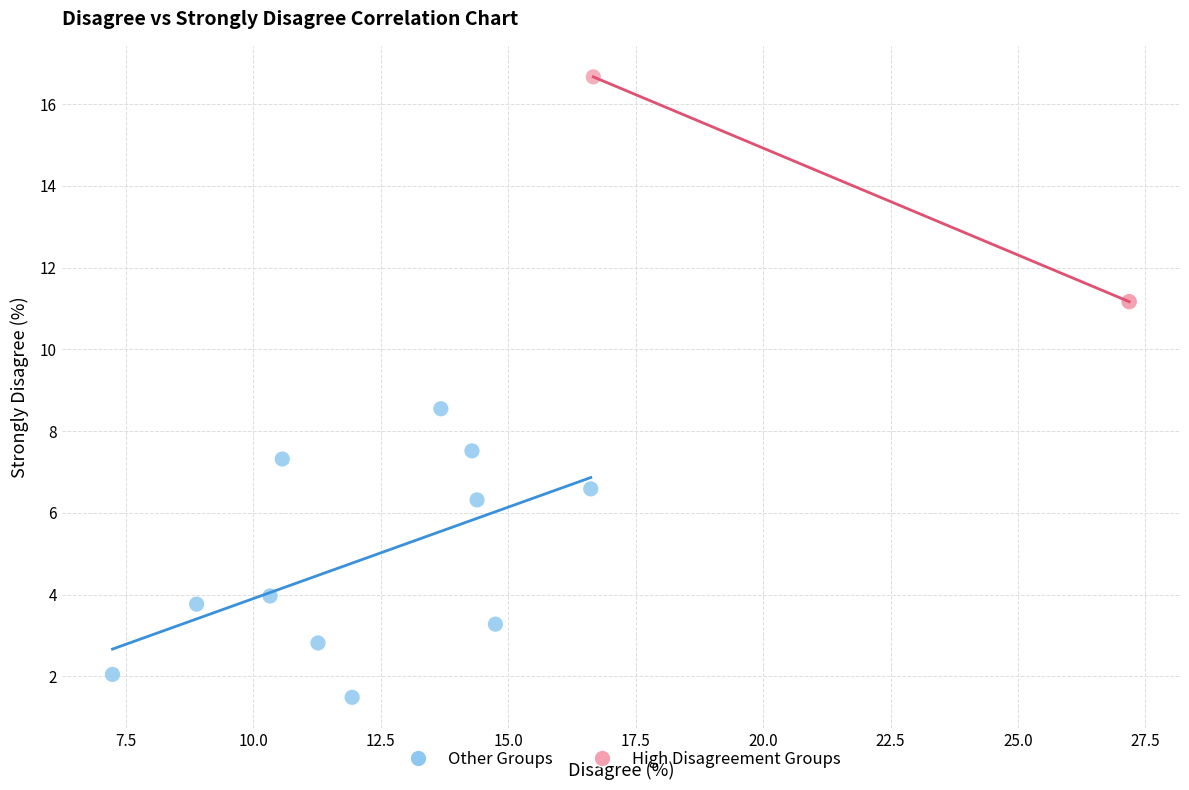

Which series contains the lowest Y value?

Other Groups